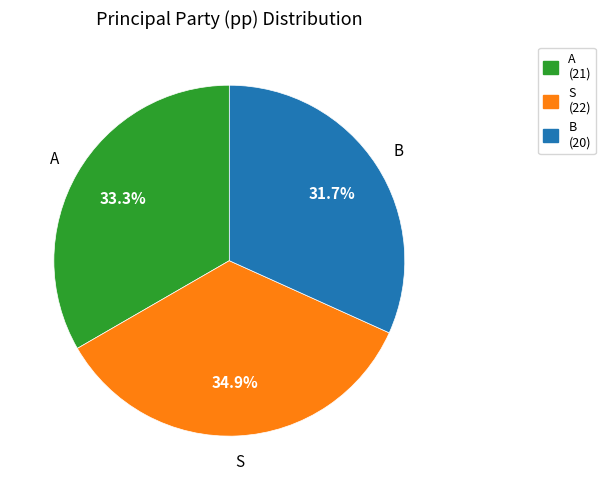

What is the ratio of the value at B to the value at A?

1.0